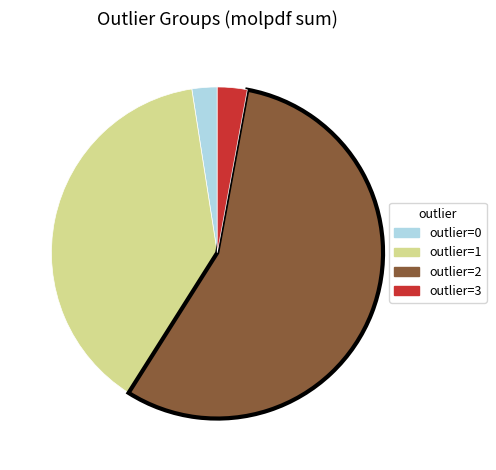

Which category has the biggest portion of the pie?

outlier=2